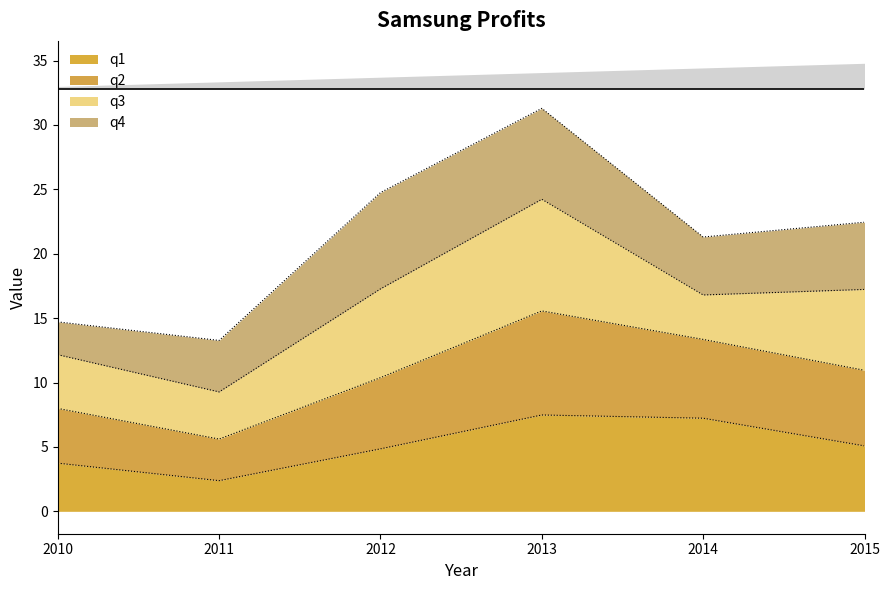

What is the maximum value for q1?

7.5